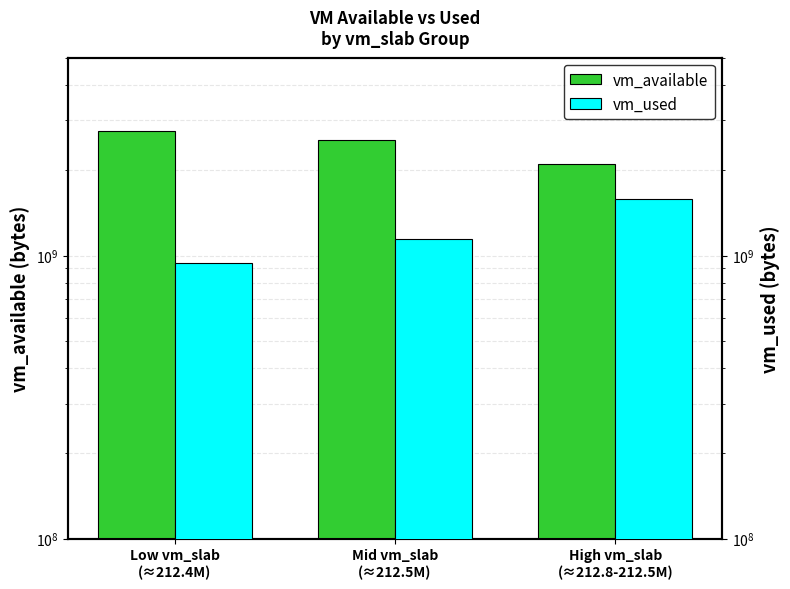

Count the number of data series in this chart.

2